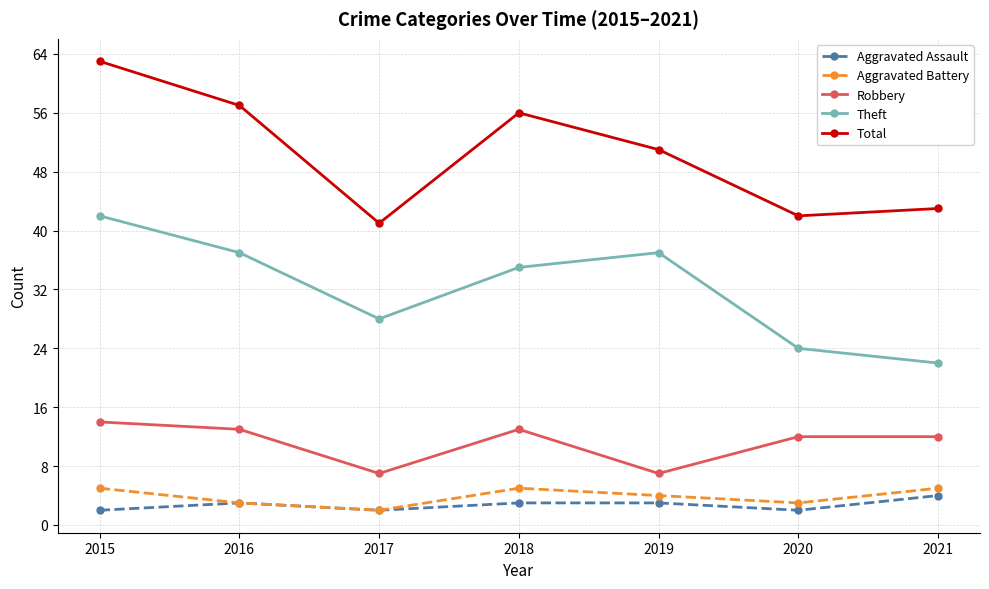

The Aggravated Battery series shows 2 at 2018. True or false?

False